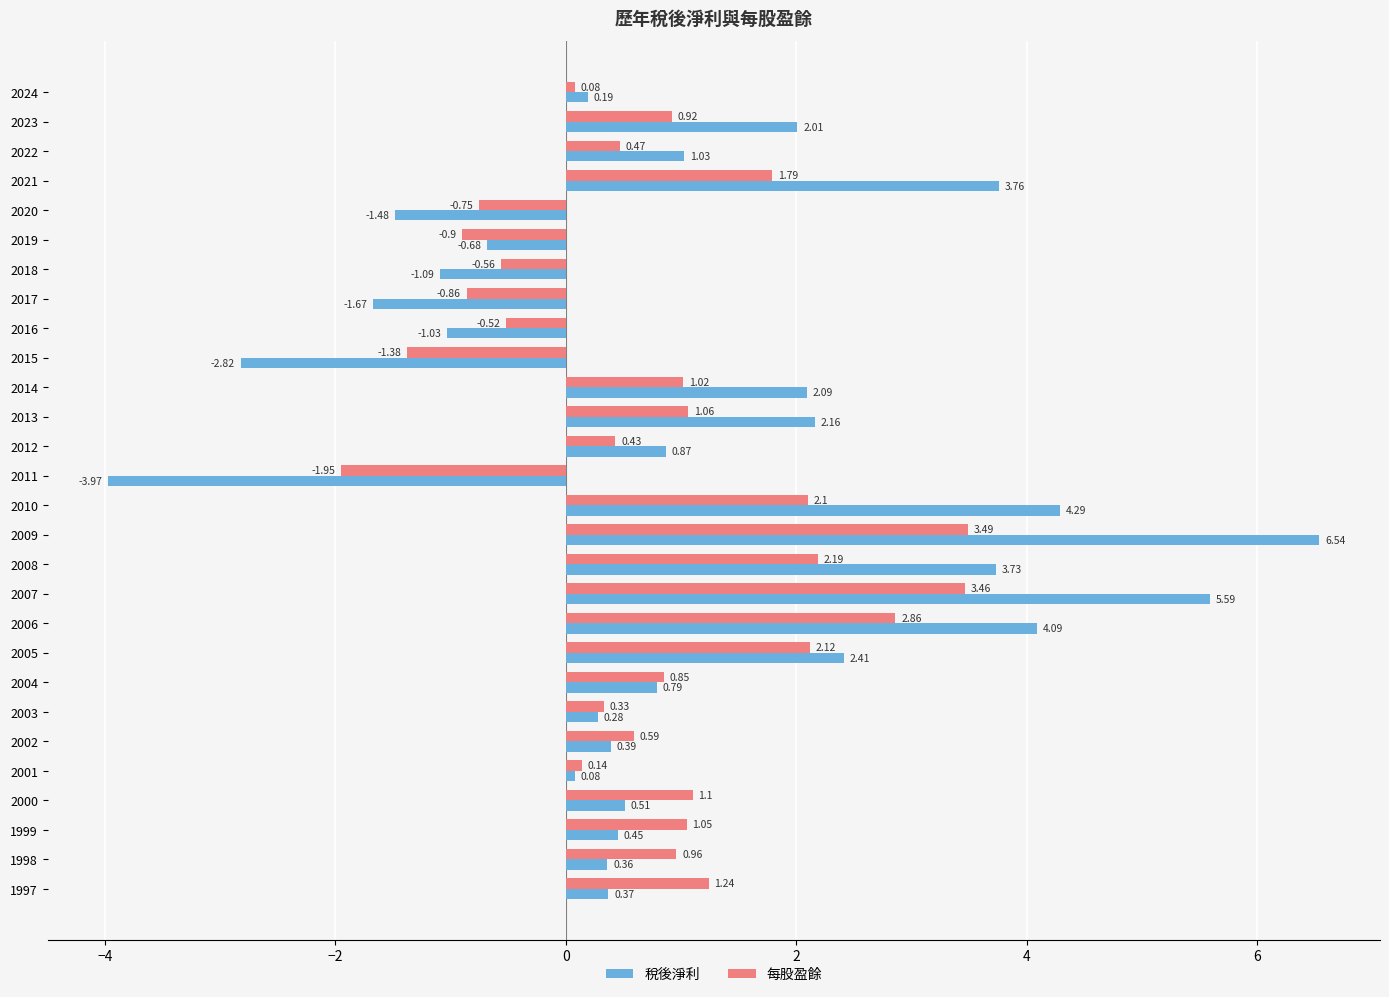

What is the difference between the maximum and minimum values in the 每股盈餘 series?

5.4